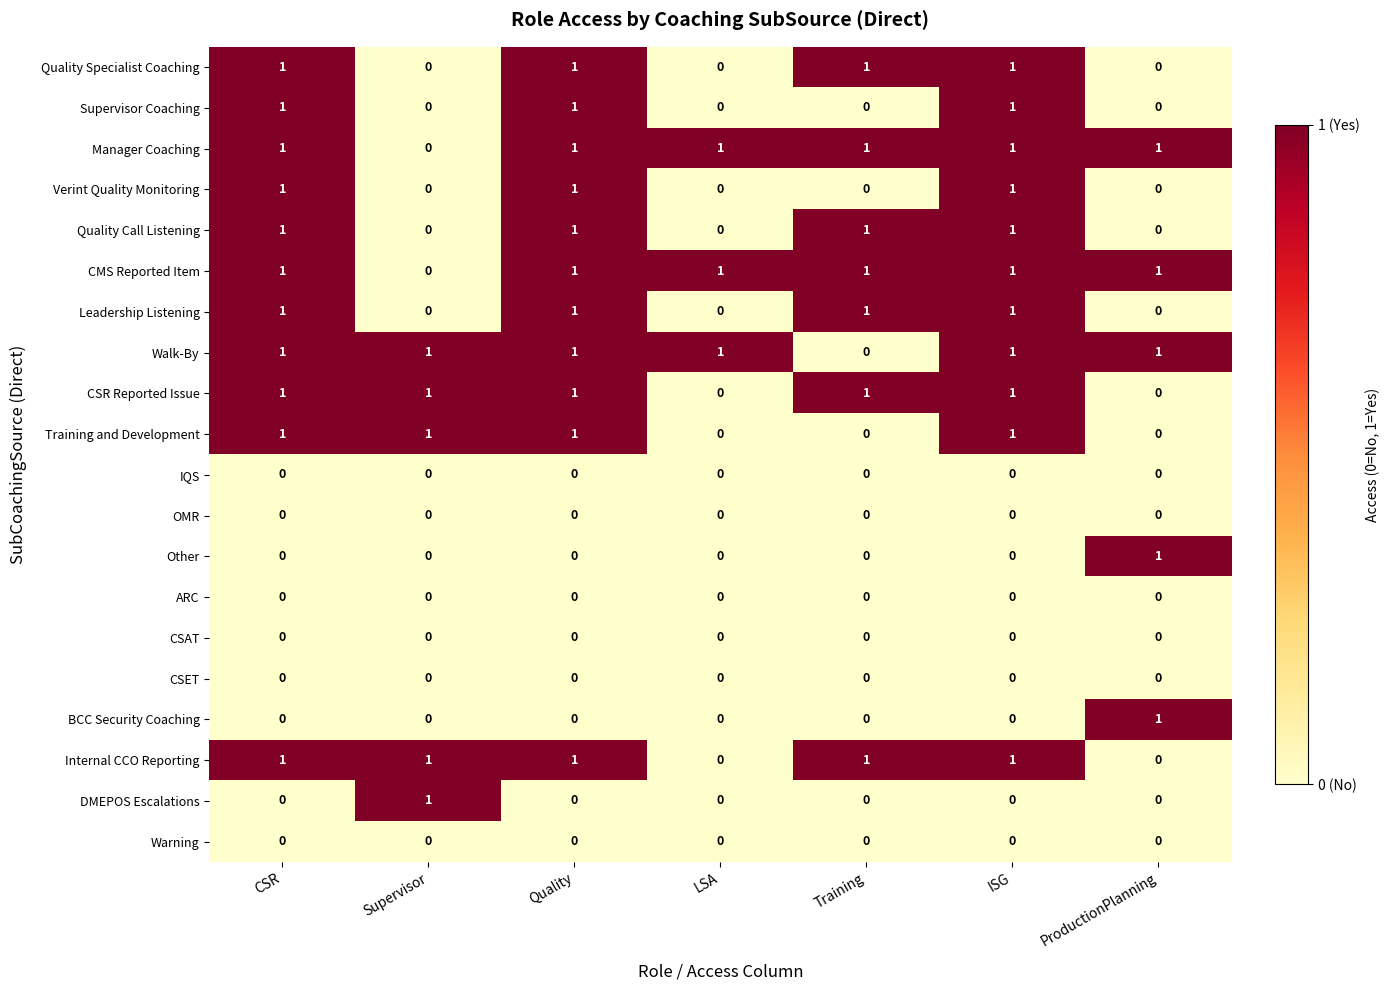

What is the total value across all series at CSR?

11